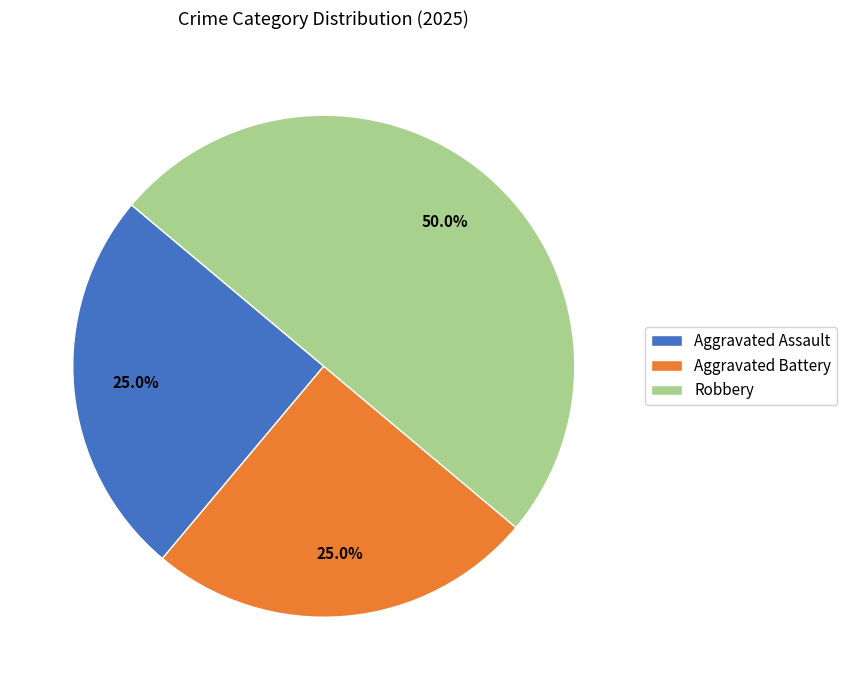

How much of the chart is everything except Aggravated Assault?

75.0%